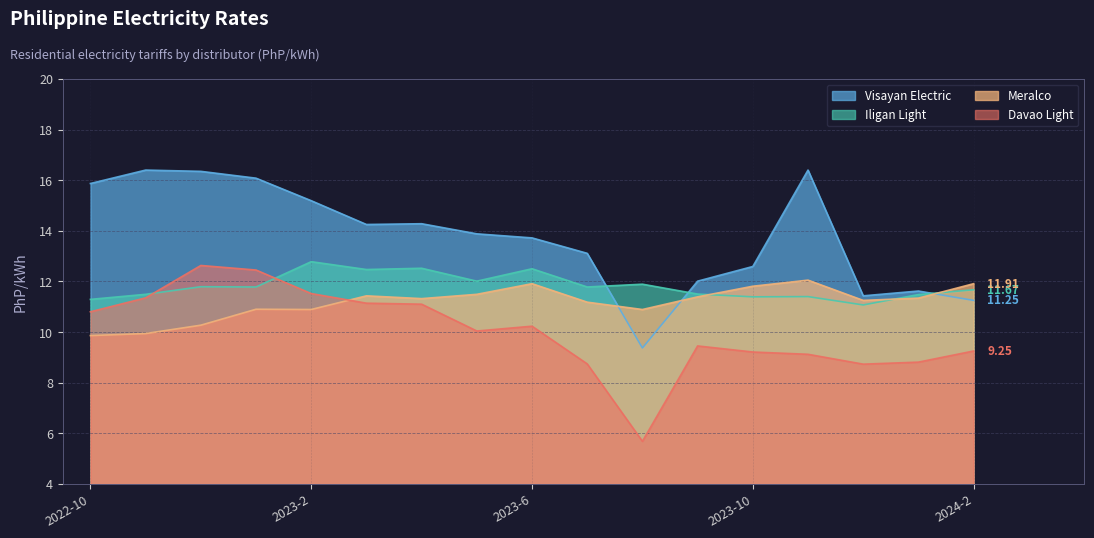

Is it true that Iligan Light equals 7.8 at 2023-10?

False